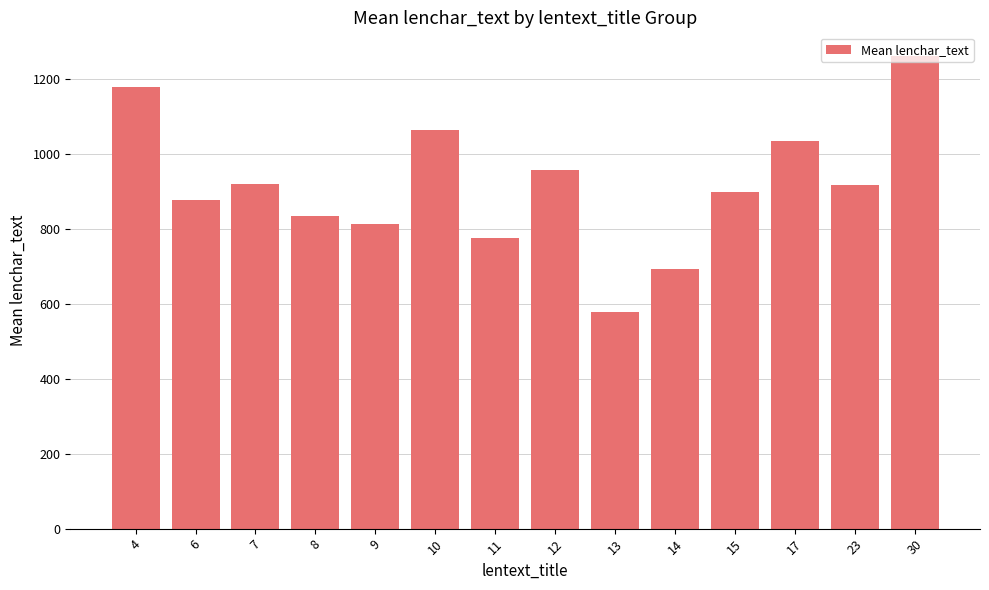

The value at 7 is 919.7. True or false?

True